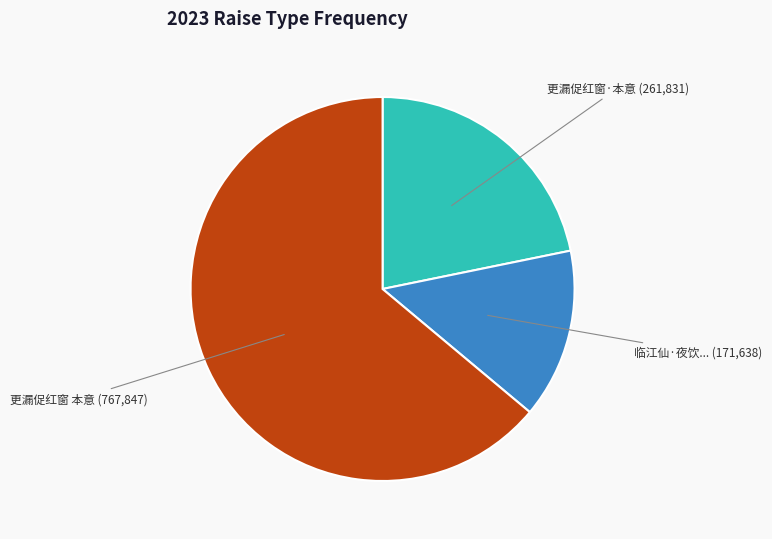

How many segments does this pie chart have?

3